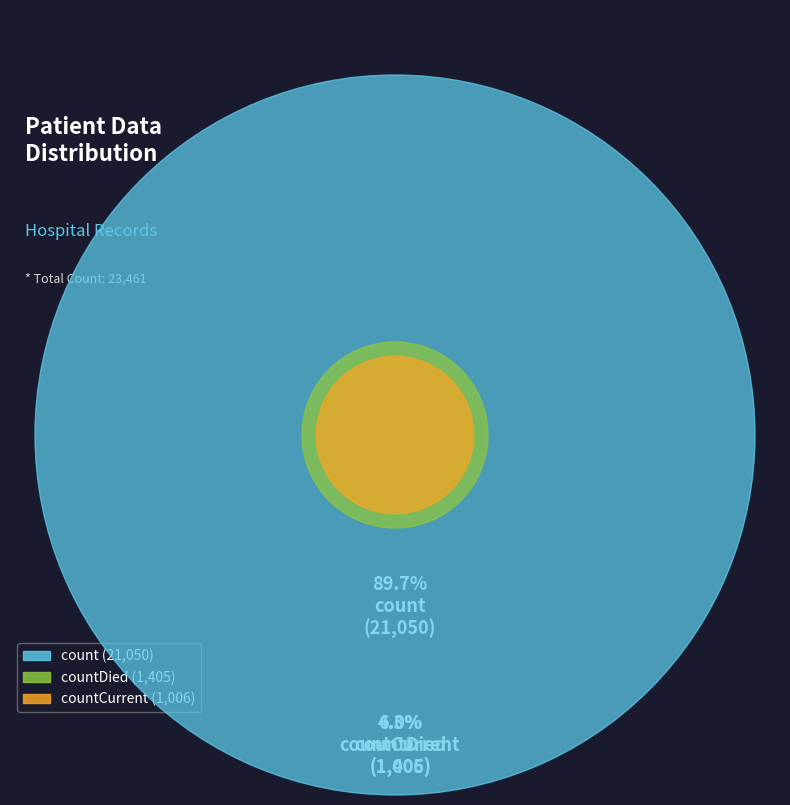

Combined, what portion of the pie is countCurrent and countDied?

10.3%